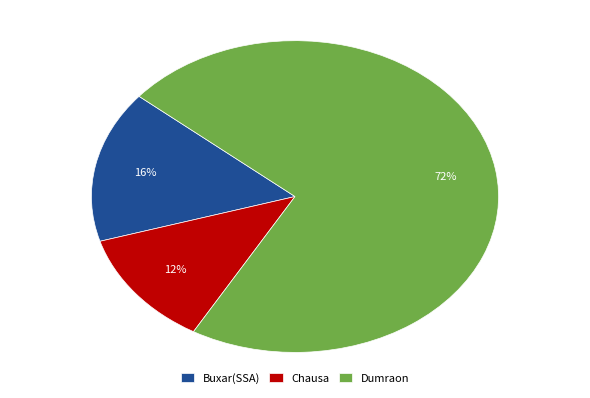

To the nearest percent, what percentage of the pie is Dumraon?

72%